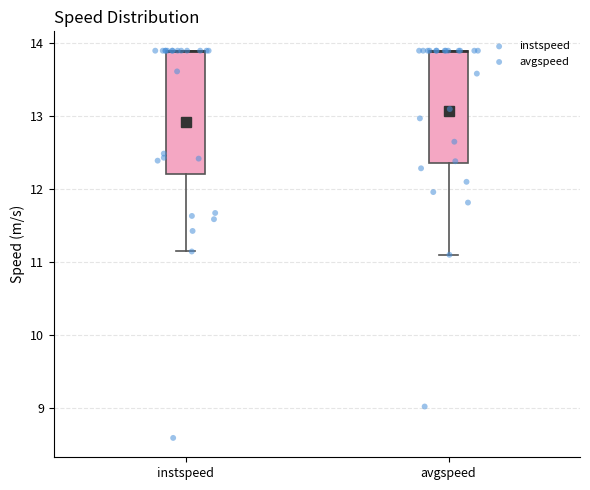

Where is the upper edge of the box for avgspeed on the y-axis? The values are not printed on the chart, so give them approximately, as read against the axis.

13.9